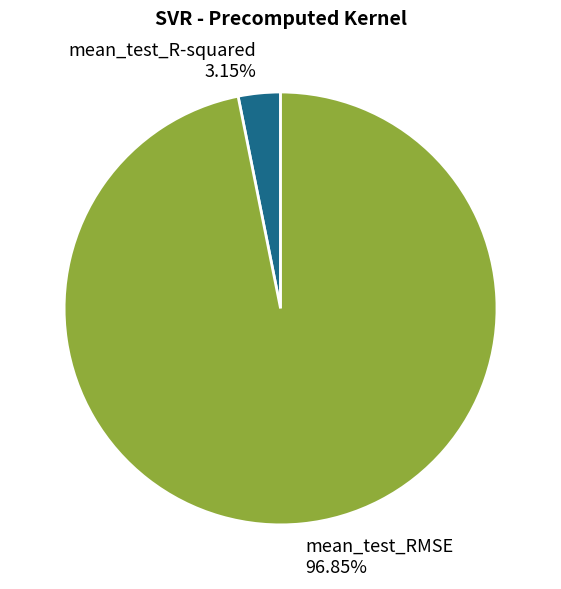

Which category has the smallest portion of the pie?

mean_test_R-squared